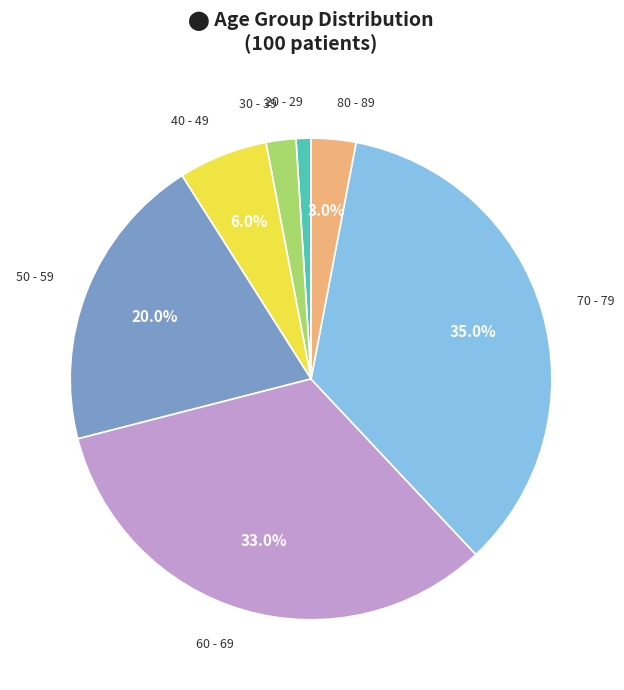

Is there any slice that represents more than half of the pie?

No